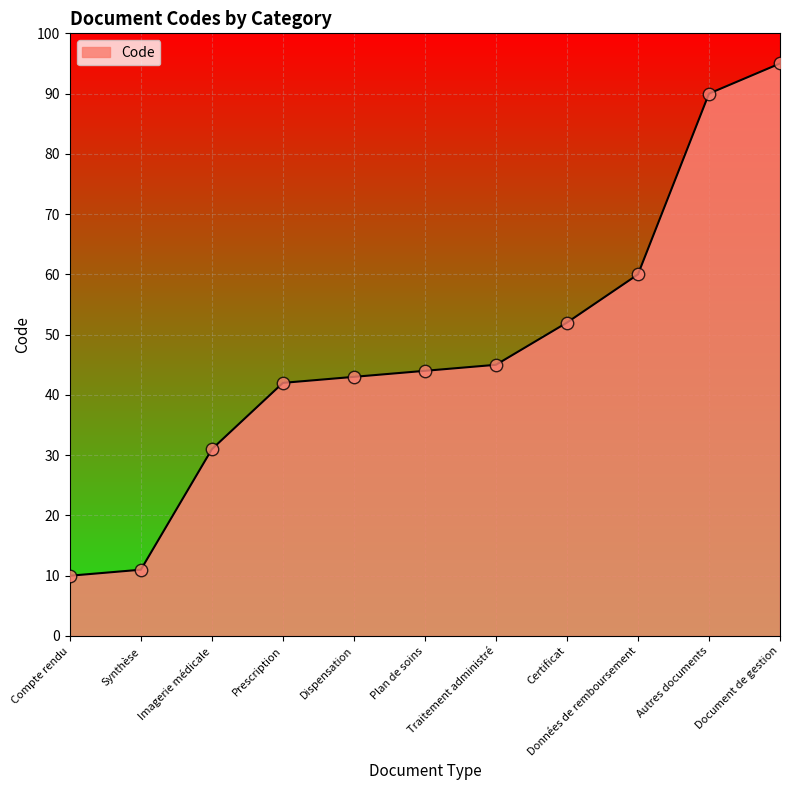

What is the ratio of the value at Plan de soins to the value at Certificat?

0.8